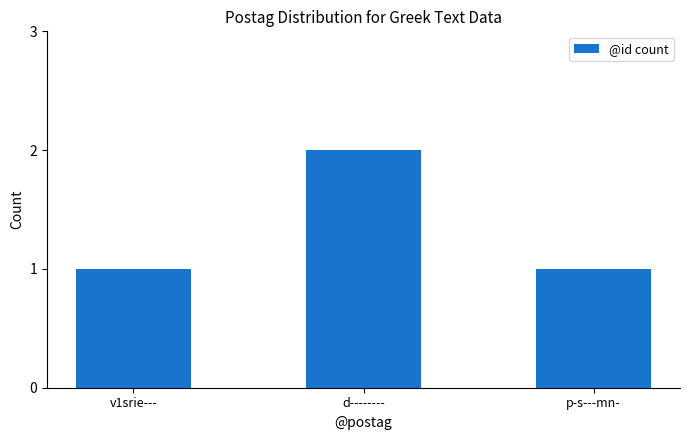

Count the number of categories in the chart.

3